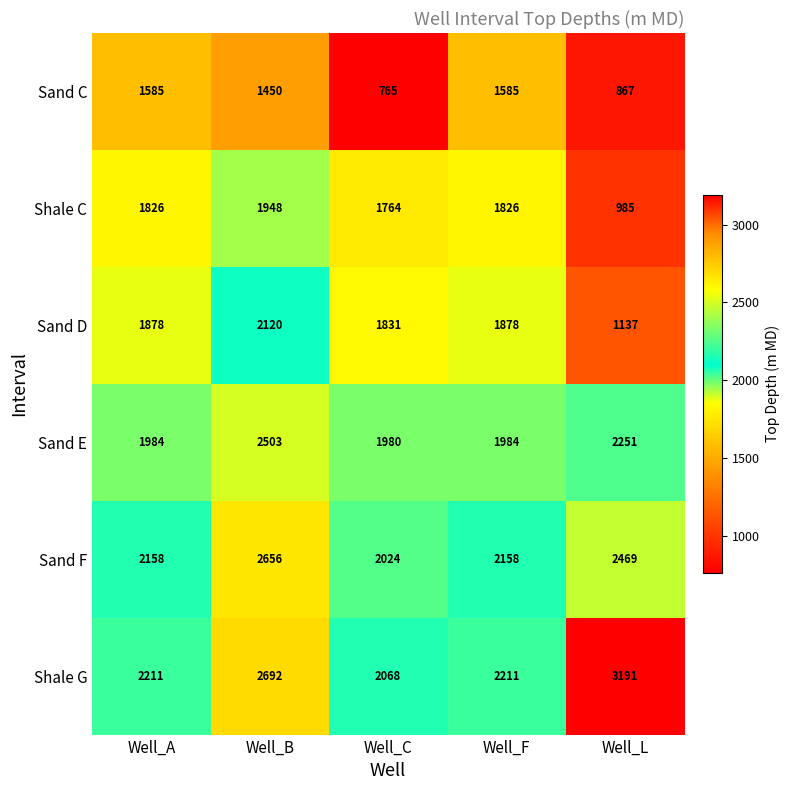

At which category does the chart reach its peak across all series?

Well_L